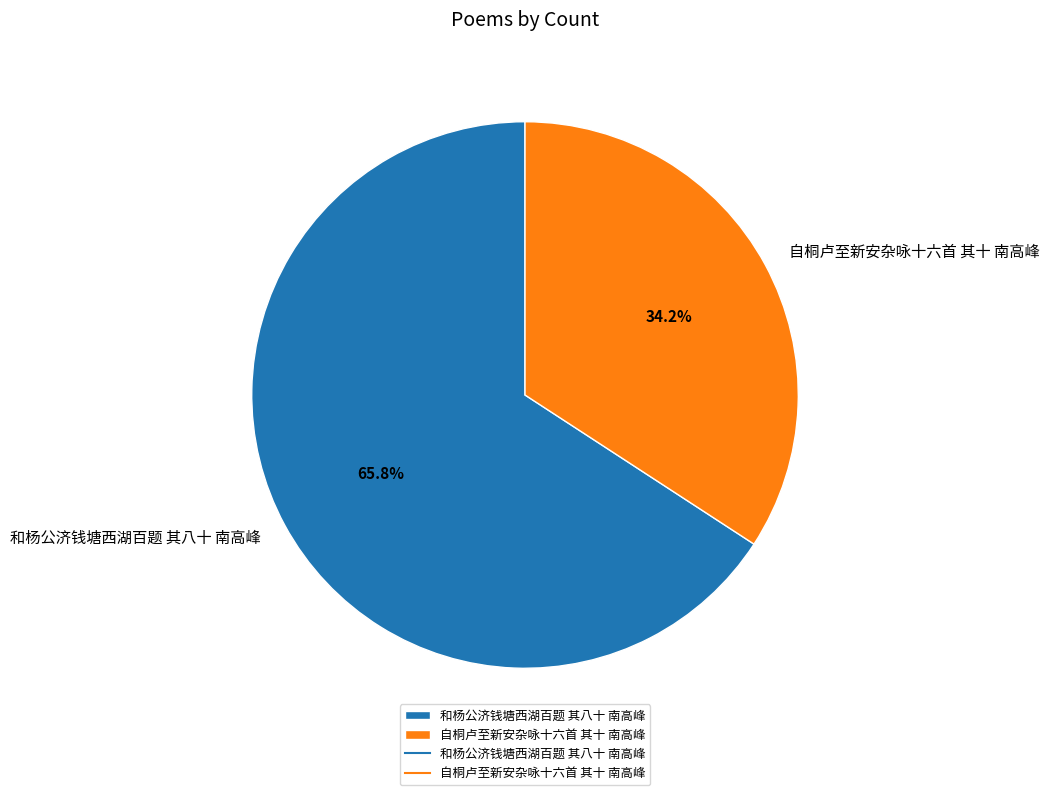

The 自桐卢至新安杂咏十六首 其十 南高峰 slice represents 34% of the pie. True or false?

True